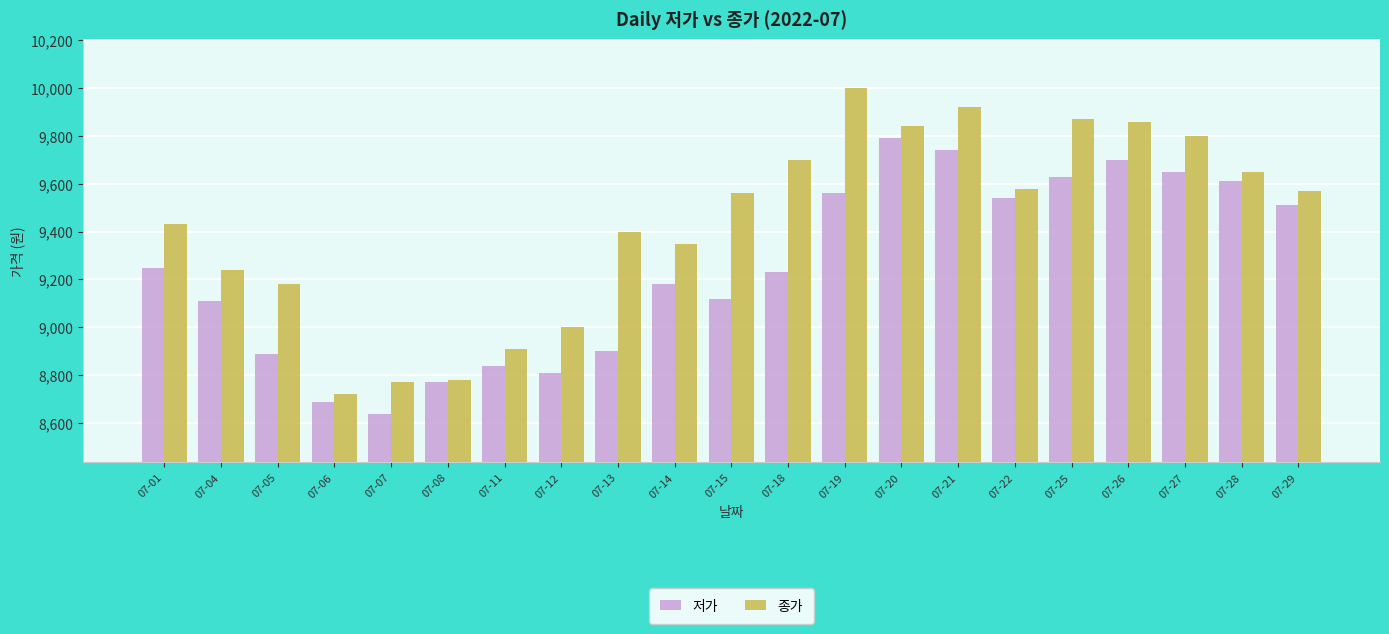

What is the difference between the 저가 values at 07-29 and 07-13?

610